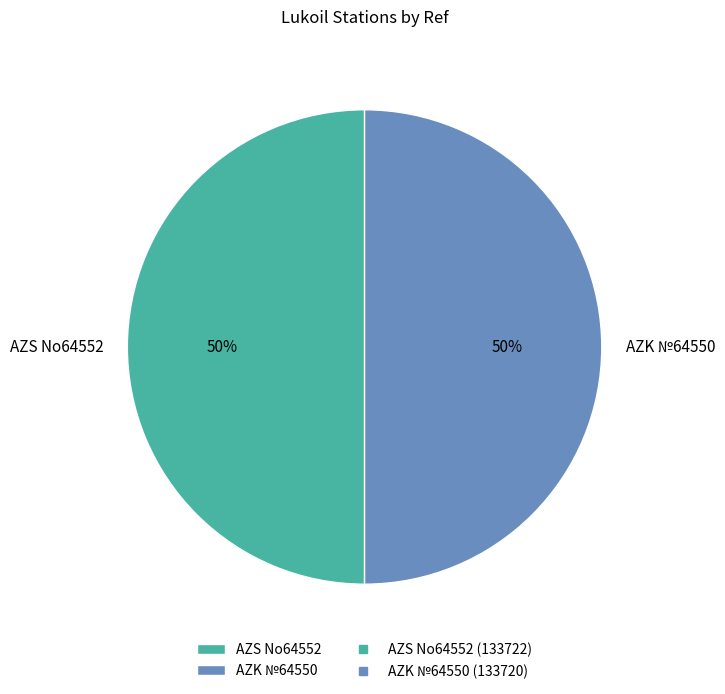

To the nearest percent, what is the combined percentage of AZS No64552 and AZK №64550?

100%